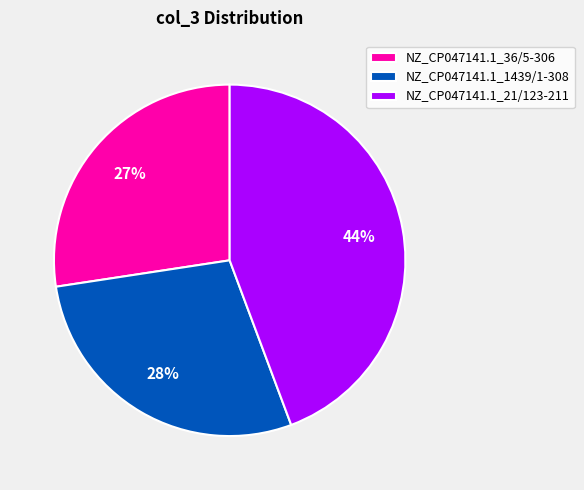

What percentage is the NZ_CP047141.1_1439/1-308 slice, to the nearest percent?

28%